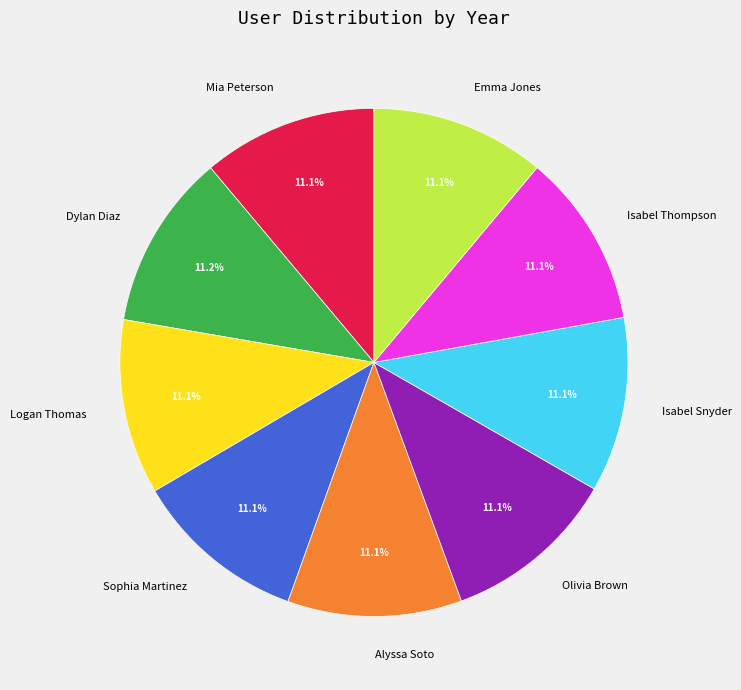

To the nearest percent, what is the combined percentage of Logan Thomas and Emma Jones?

22%